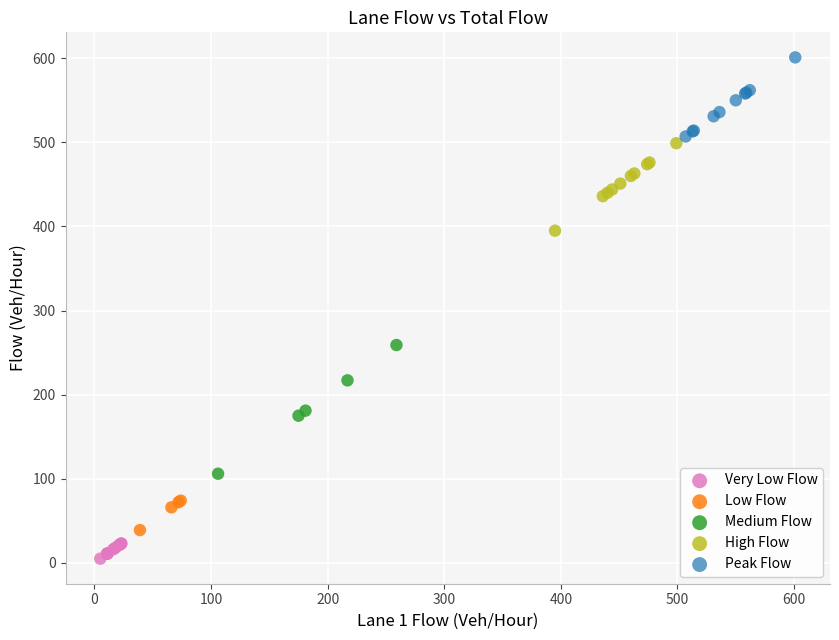

Which series reaches the minimum Y coordinate?

Very Low Flow